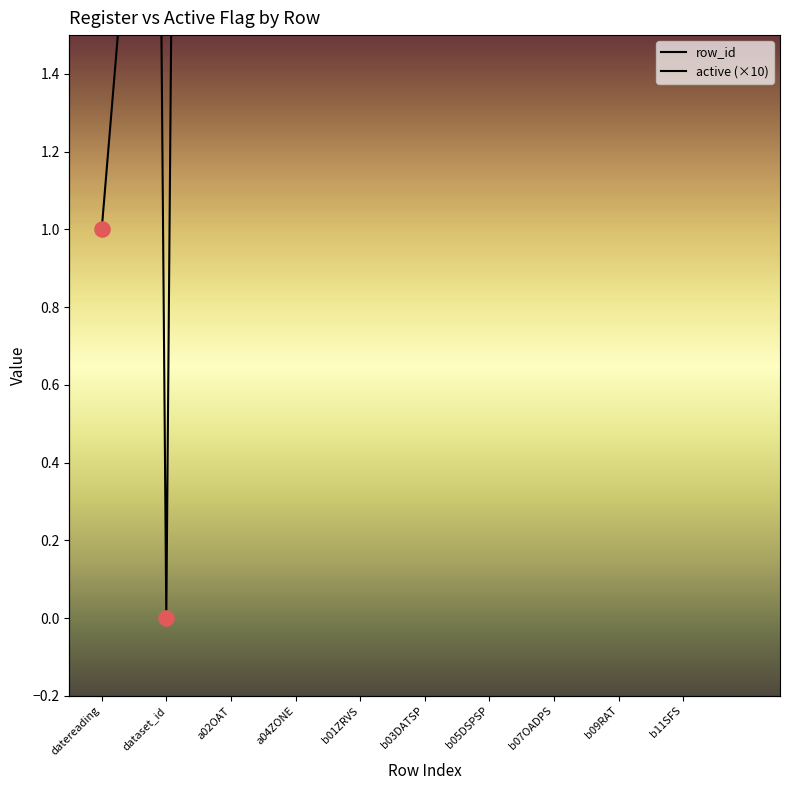

What are all the series names shown in the legend?

row_id, active (×10)